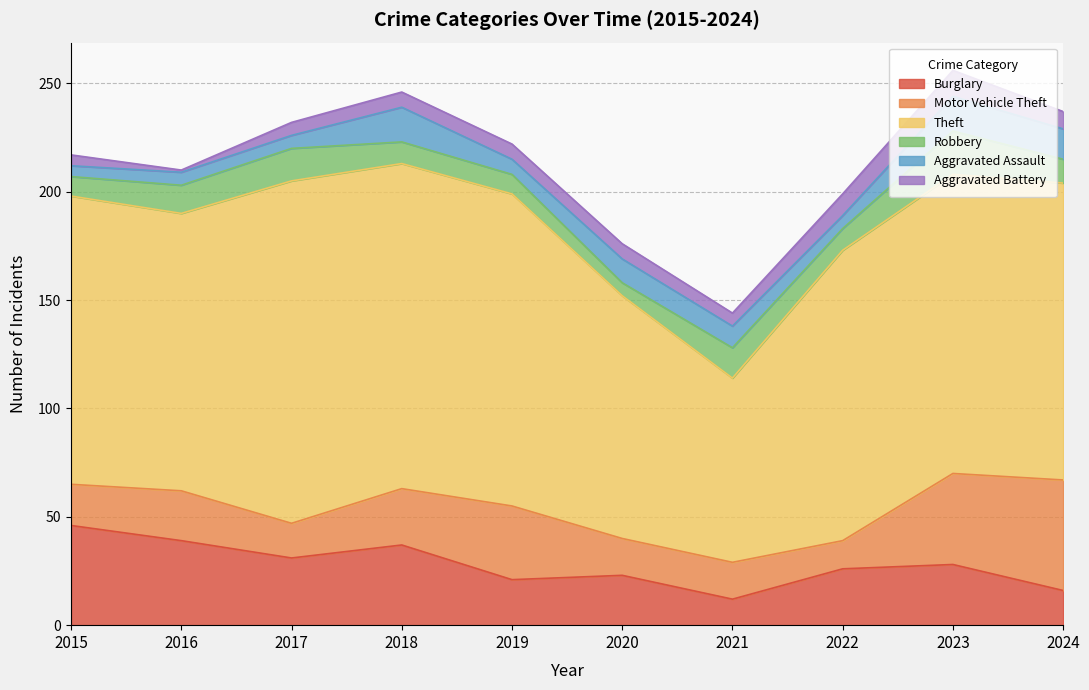

Is the value of Robbery at 2015 greater than the value of Aggravated Assault at 2021?

No